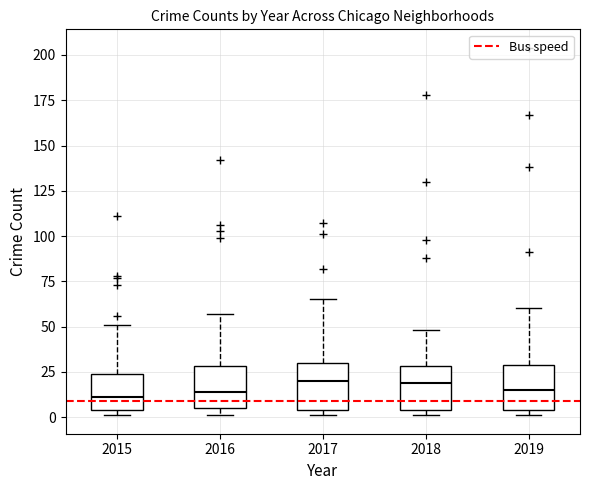

Reading left to right, transcribe this box plot: for each box, give where its median line is, the range the box spans, and where its two whiskers end, as read against the y-axis. The values are not printed on the chart, so give them approximately, as read against the axis.

2015: median 10, box 5 to 25, whiskers 0 to 50
2016: median 15, box 5 to 30, whiskers 0 to 55
2017: median 20, box 5 to 30, whiskers 0 to 65
2018: median 20, box 5 to 30, whiskers 0 to 50
2019: median 15, box 5 to 30, whiskers 0 to 60